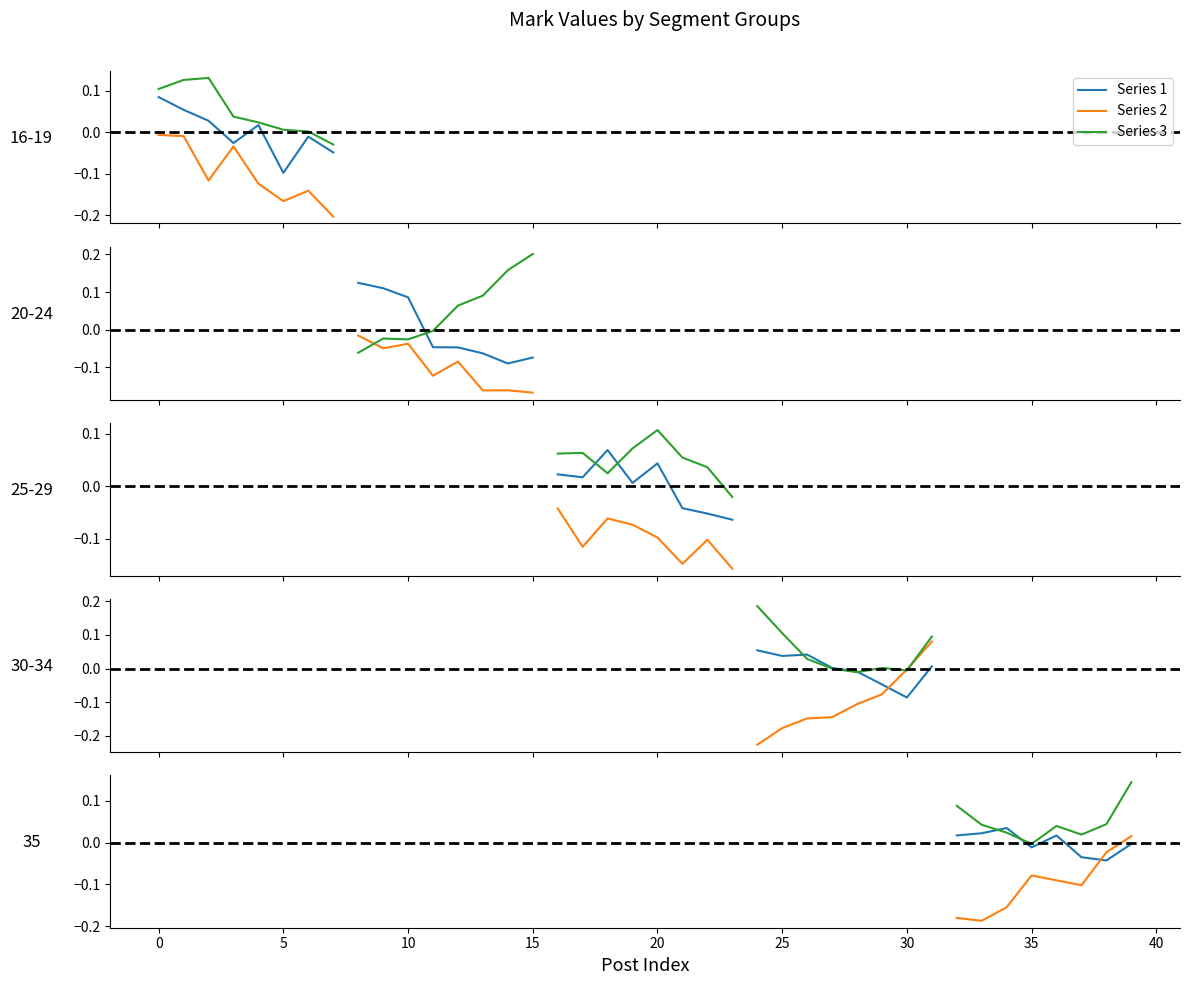

After their last crossing, which series has the higher values: Series 2 or Series 1?

Series 2